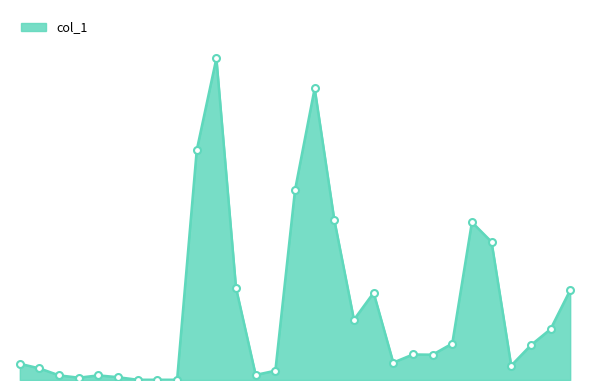

What is the smallest value displayed?

1000